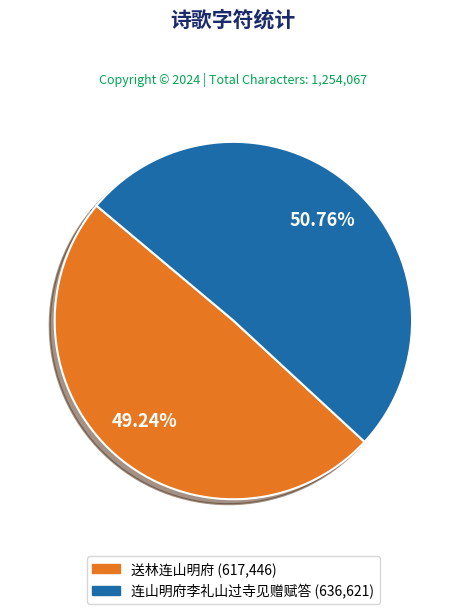

The 连山明府李礼山过寺见赠赋答 slice represents 51% of the pie. True or false?

True